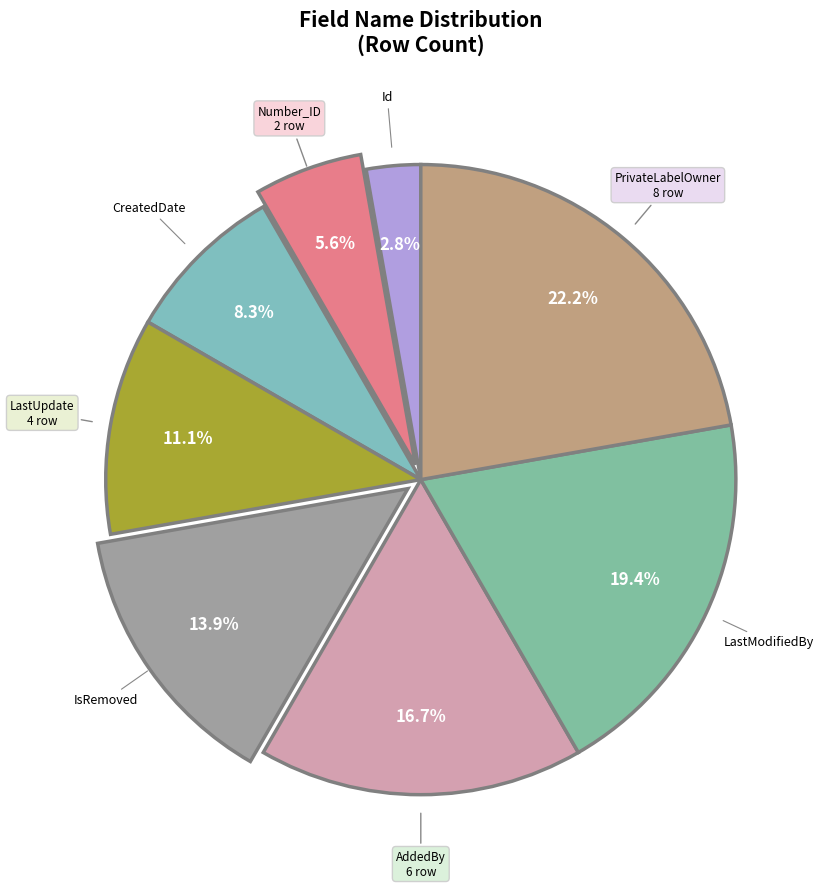

Which category has the smallest portion of the pie?

Id